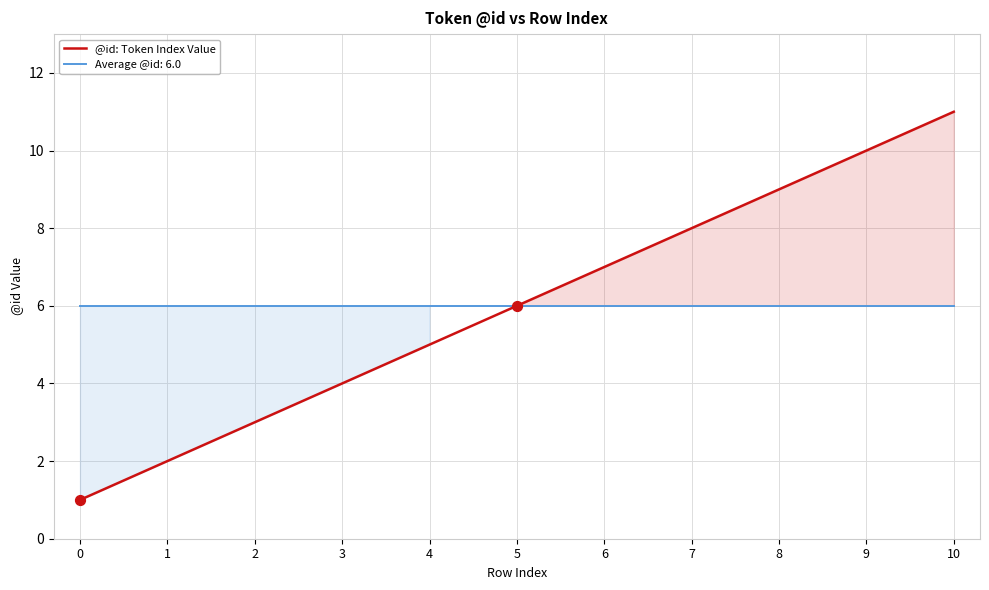

Which has a higher value, 5 or 9?

9